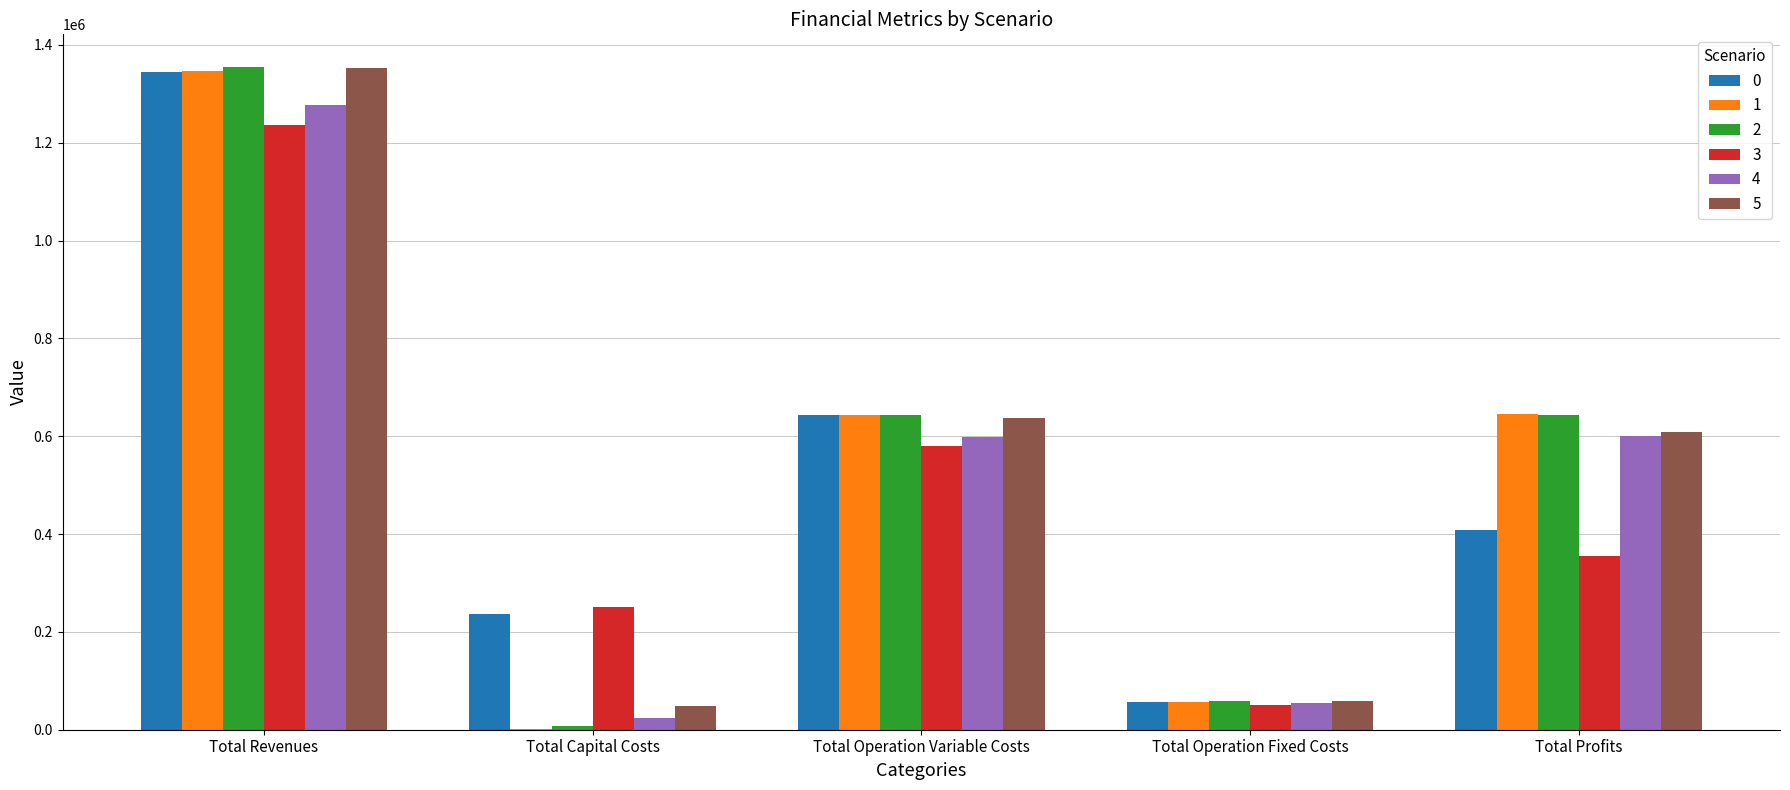

Count the number of data series in this chart.

6